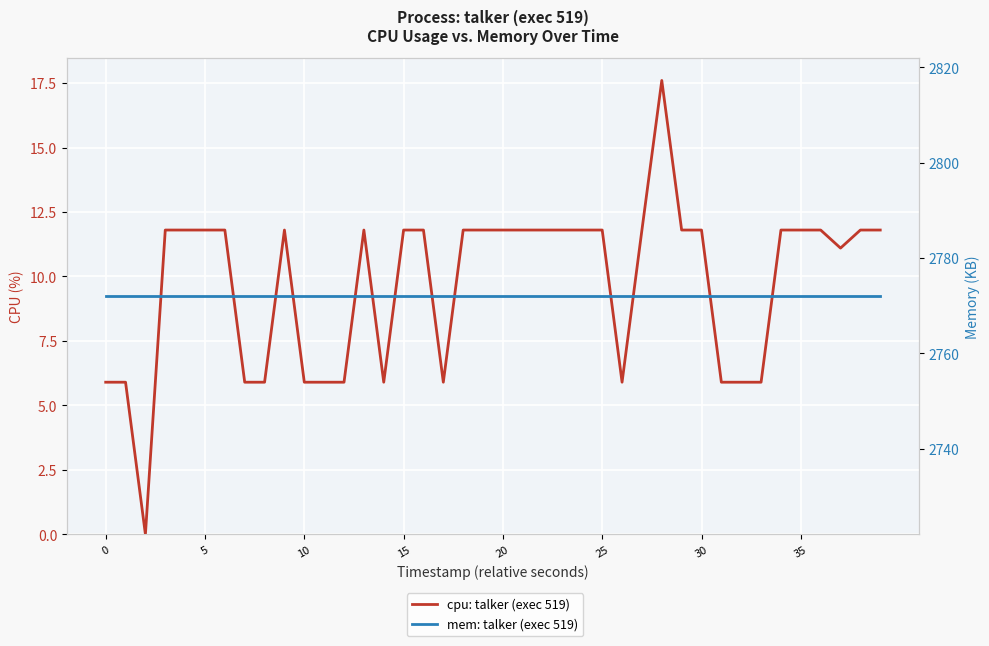

True or false: mem: talker (exec 519) and cpu: talker (exec 519) cross at least once.

False